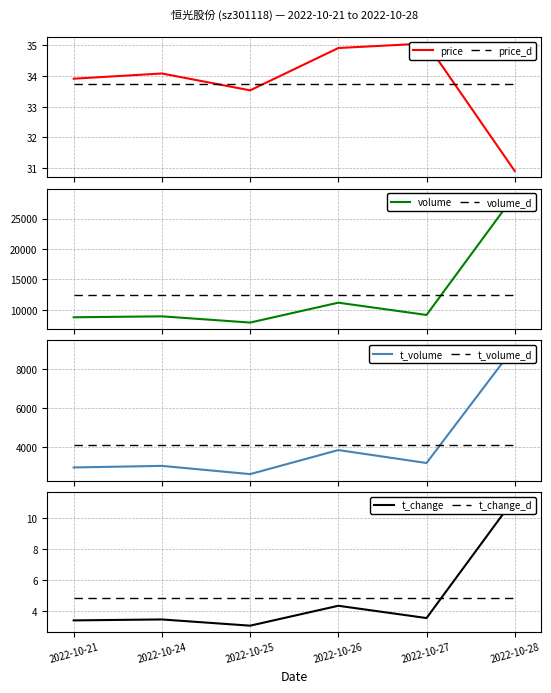

Where does the t_volume series first go above 3200?

2022-10-26